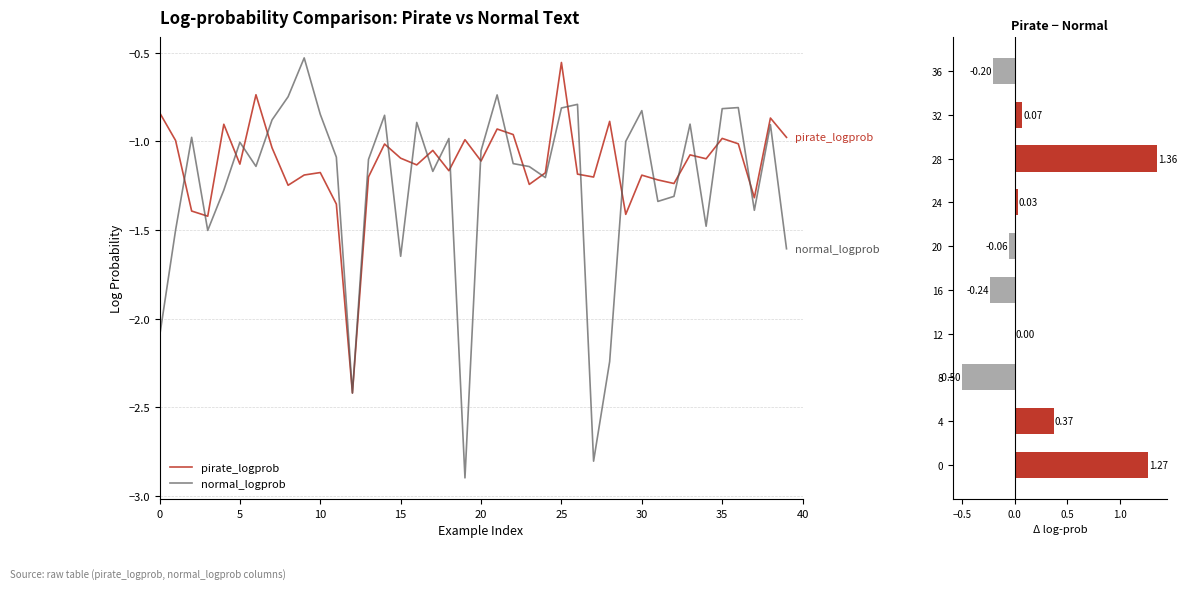

The value of normal_logprob at 15 is -2.8. True or false?

False